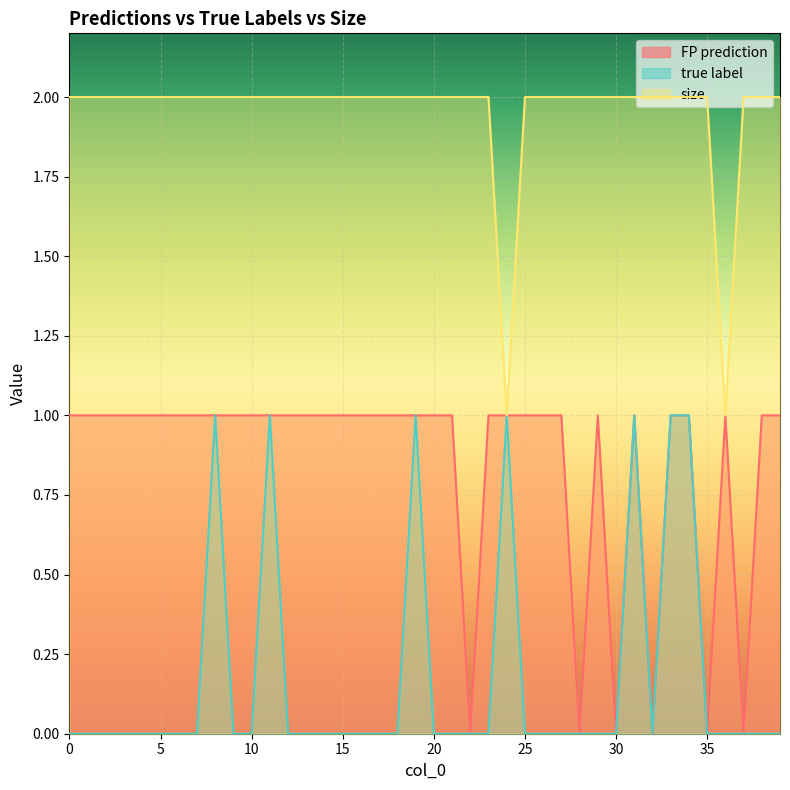

Reading left to right, list all the values displayed in this chart.

FP prediction: 0=1	1=1	2=1	3=1	4=1	5=1	6=1	7=1	8=1	9=1	10=1	11=1	12=1	13=1	14=1	15=1	16=1	17=1	18=1	19=1	20=1	21=1	22=0	23=1	24=1	25=1	26=1	27=1	28=0	29=1	30=0	31=1	32=0	33=1	34=1	35=0	36=1	37=0	38=1	39=1
true label: 0=0	1=0	2=0	3=0	4=0	5=0	6=0	7=0	8=1	9=0	10=0	11=1	12=0	13=0	14=0	15=0	16=0	17=0	18=0	19=1	20=0	21=0	22=0	23=0	24=1	25=0	26=0	27=0	28=0	29=0	30=0	31=1	32=0	33=1	34=1	35=0	36=0	37=0	38=0	39=0
size: 0=2	1=2	2=2	3=2	4=2	5=2	6=2	7=2	8=2	9=2	10=2	11=2	12=2	13=2	14=2	15=2	16=2	17=2	18=2	19=2	20=2	21=2	22=2	23=2	24=1	25=2	26=2	27=2	28=2	29=2	30=2	31=2	32=2	33=2	34=2	35=2	36=1	37=2	38=2	39=2